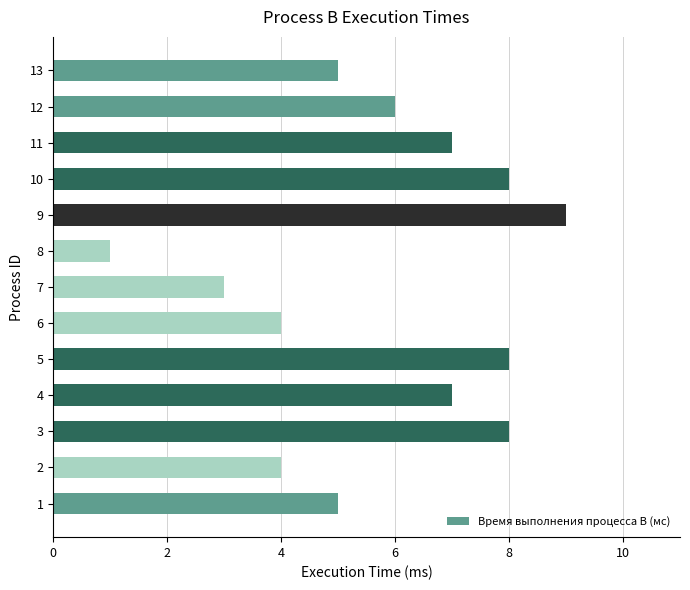

What is the maximum value shown in the chart?

9